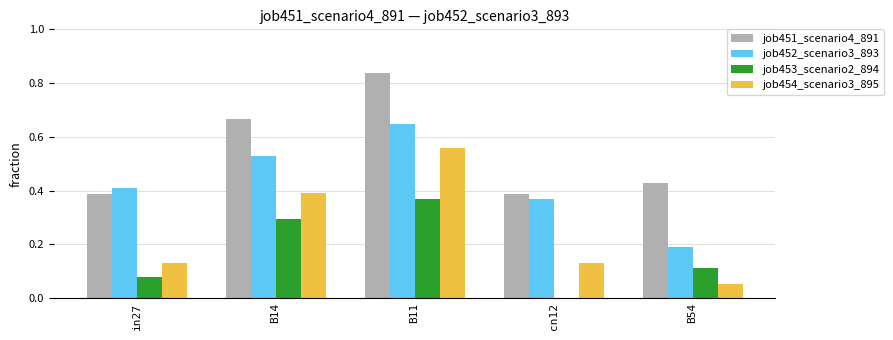

What is the total value across all series at B14?

1.9